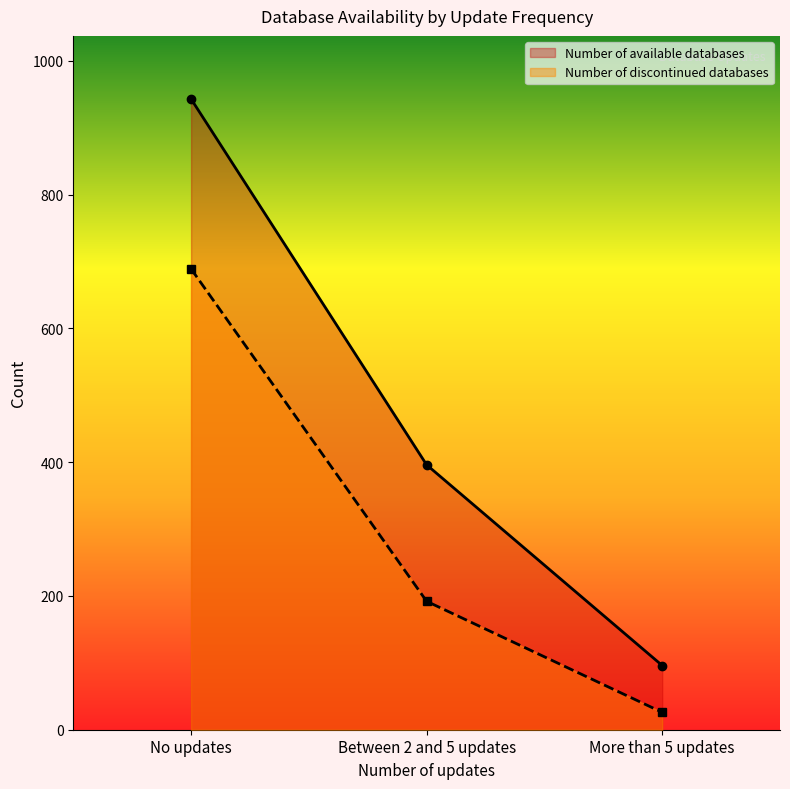

Reading left to right, list all the values displayed in this chart.

Number of available databases: No updates=943	Between 2 and 5 updates=396	More than 5 updates=96
Number of discontinued databases: No updates=689	Between 2 and 5 updates=192	More than 5 updates=26